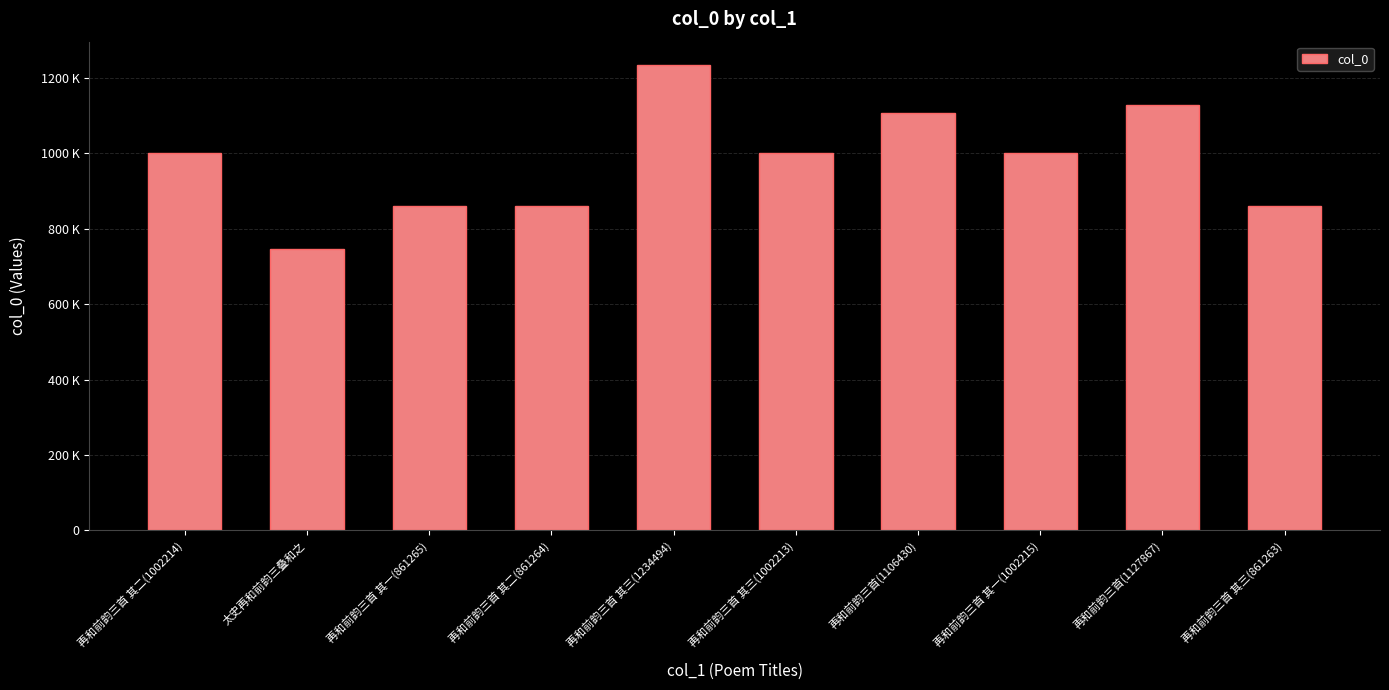

Count the number of values greater than 1002214.

4